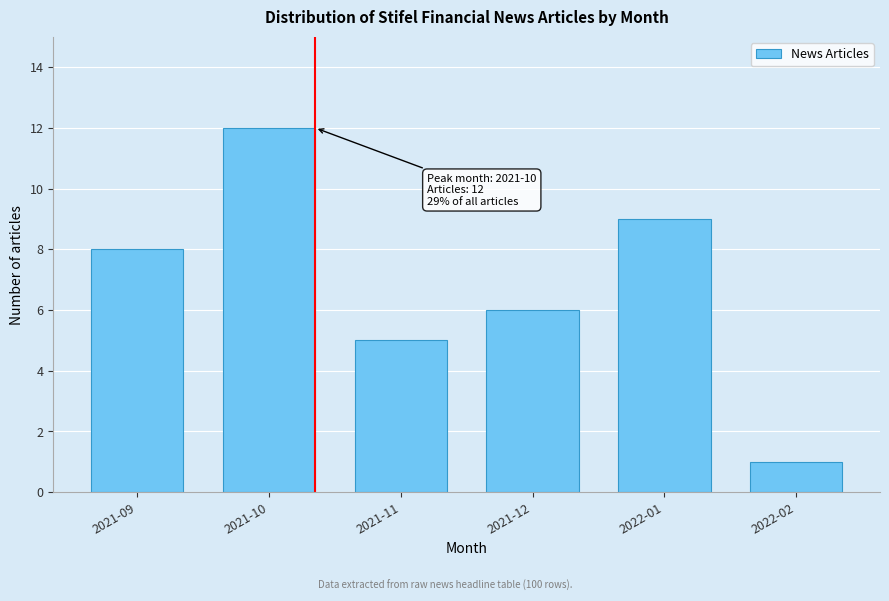

Reading left to right, extract all data points from this chart.

8	12	5	6	9	1